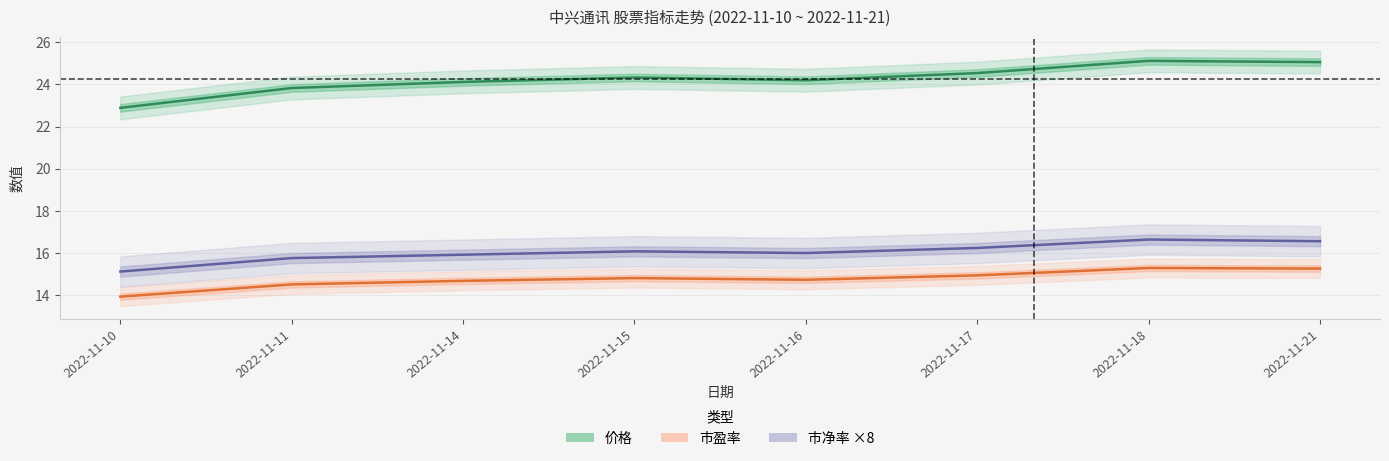

What is the spread (max minus min) of values at 2022-11-10?

9.0